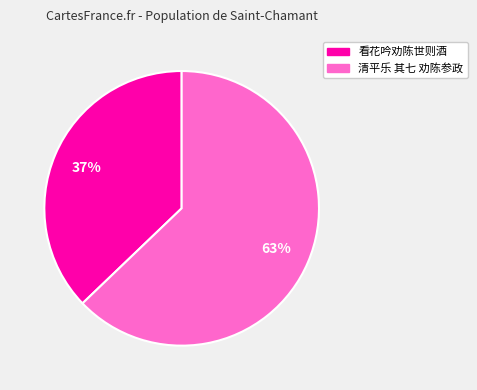

How many slices are in this pie chart?

2